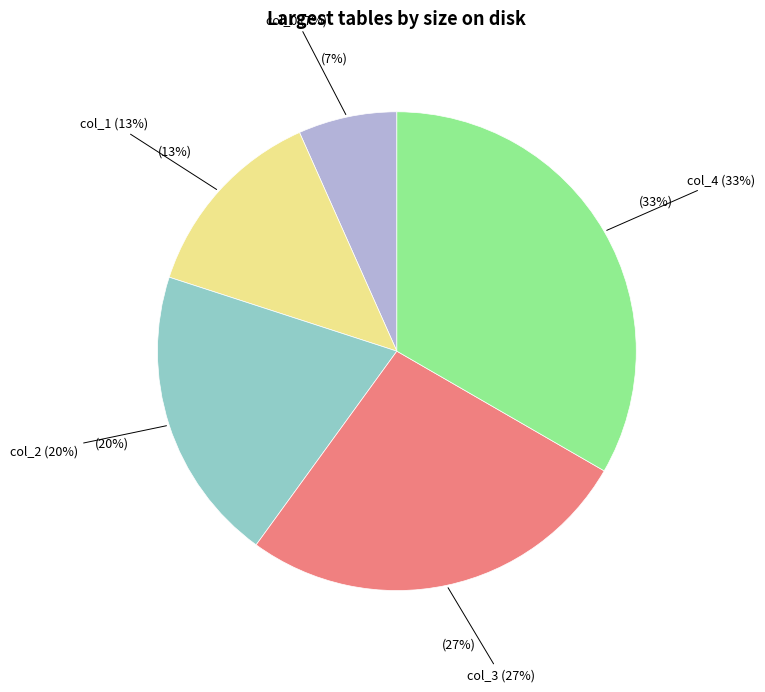

What is the change in value from col_0 to col_3?

+30